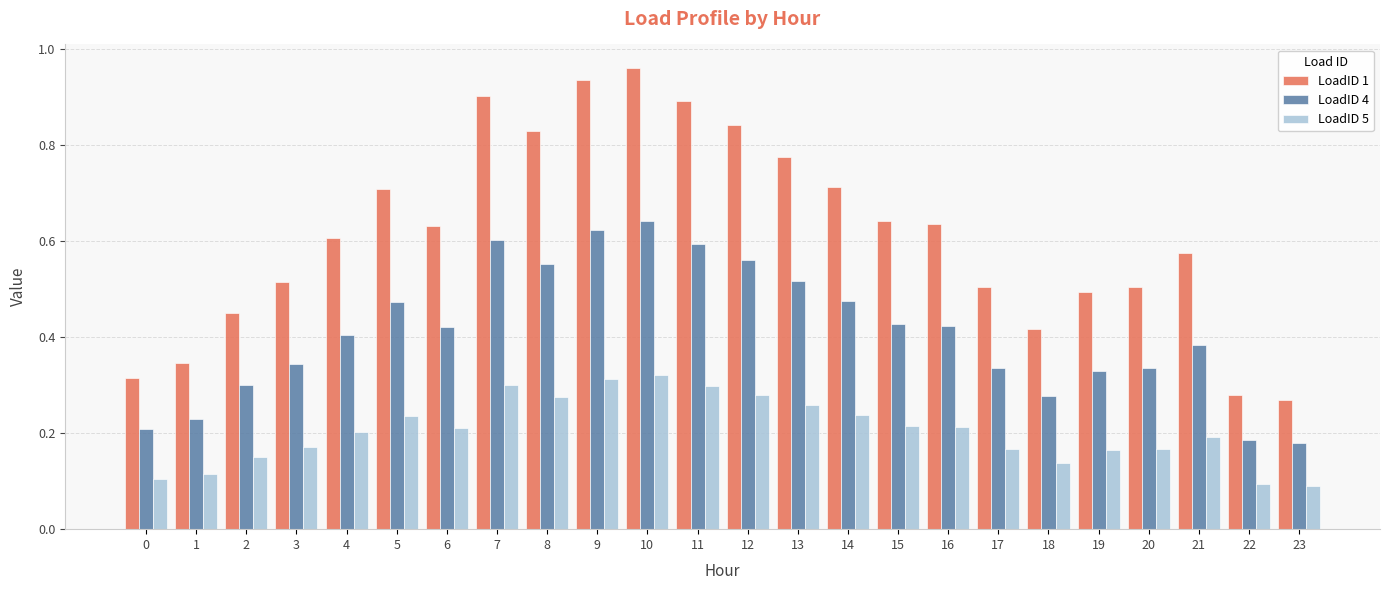

Rank the series at 11 from lowest to highest value.

LoadID 5, LoadID 4, LoadID 1